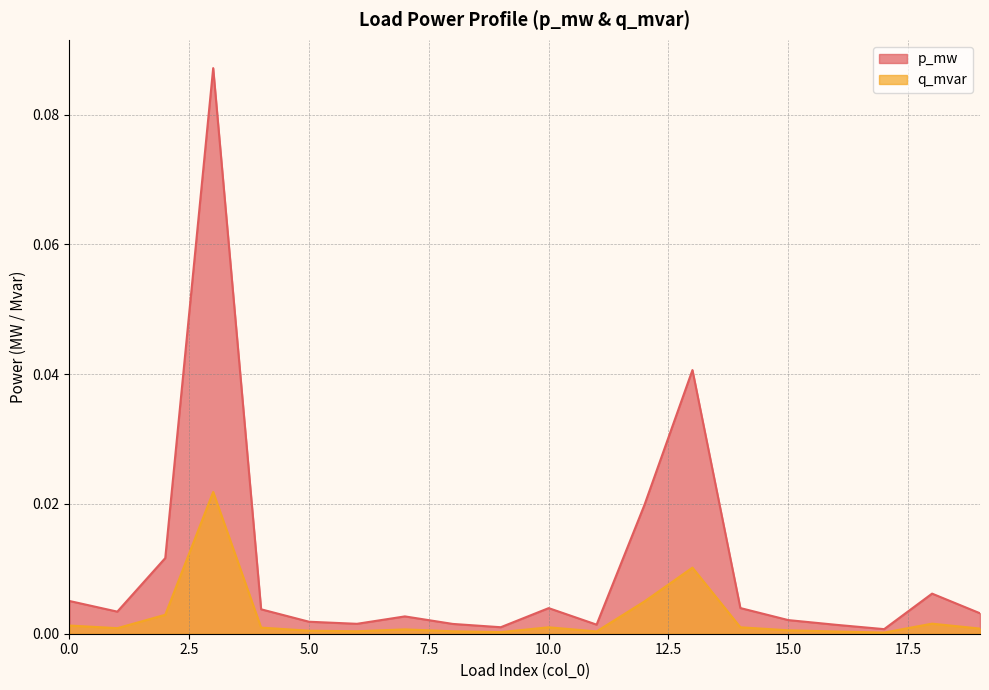

In p_mw, how many points are lower than both neighbors (excluding endpoints)?

5